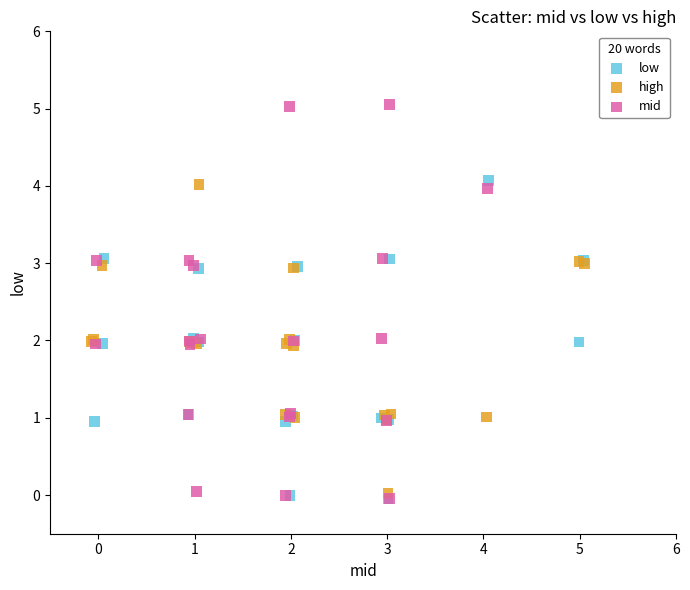

Which series reaches the maximum Y coordinate?

mid